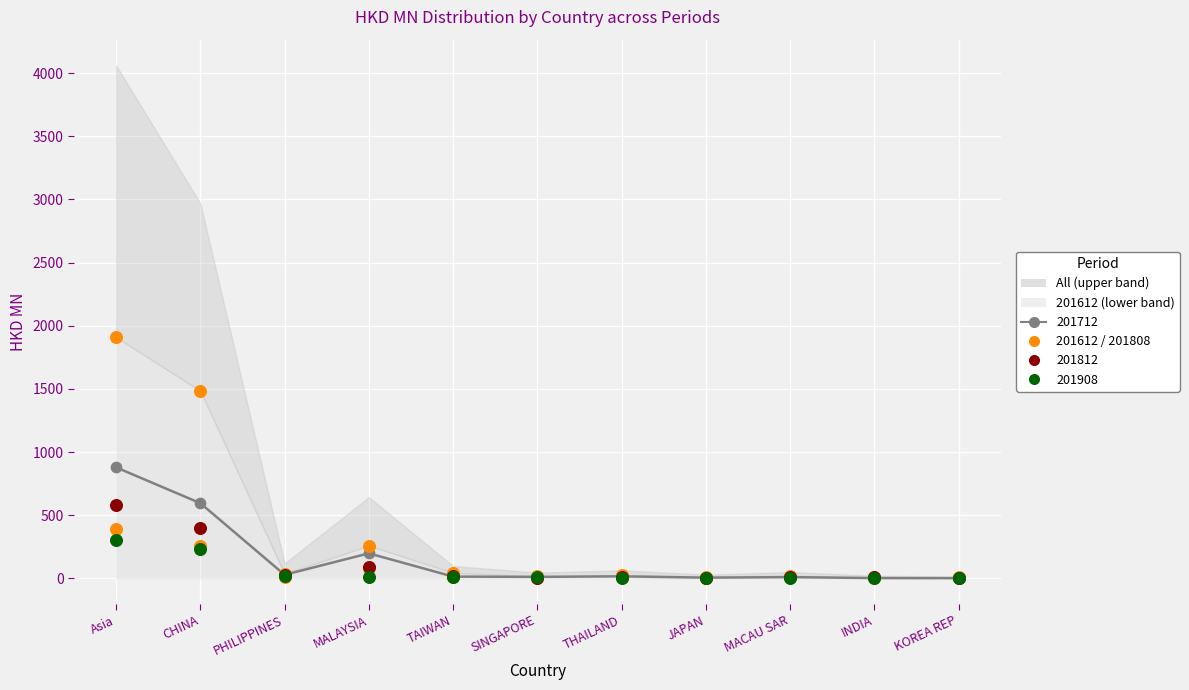

Which series contains the highest Y value?

201612